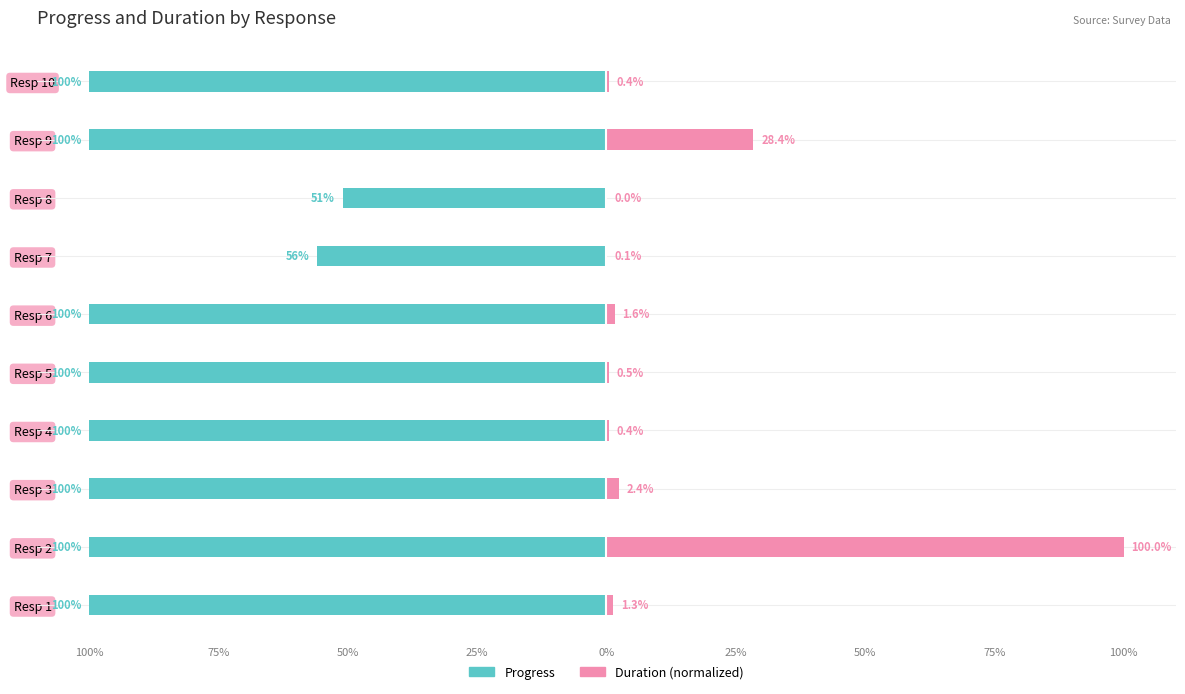

What is the sum of all Duration (normalized) values?

135.1